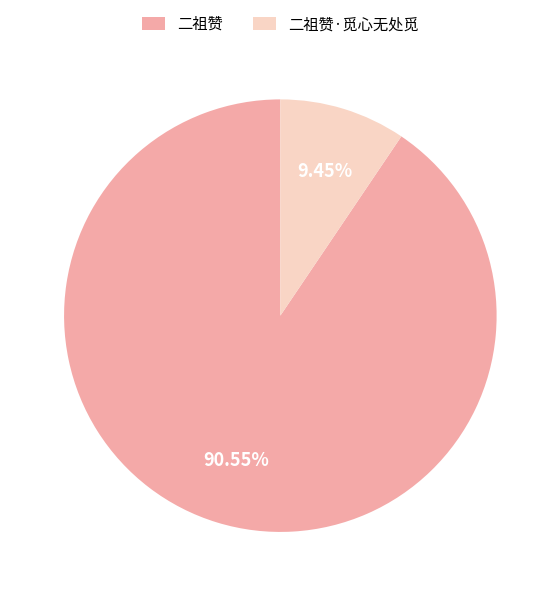

To the nearest percent, what is the difference between the 二祖赞·觅心无处觅 and 二祖赞 slice percentages?

81%